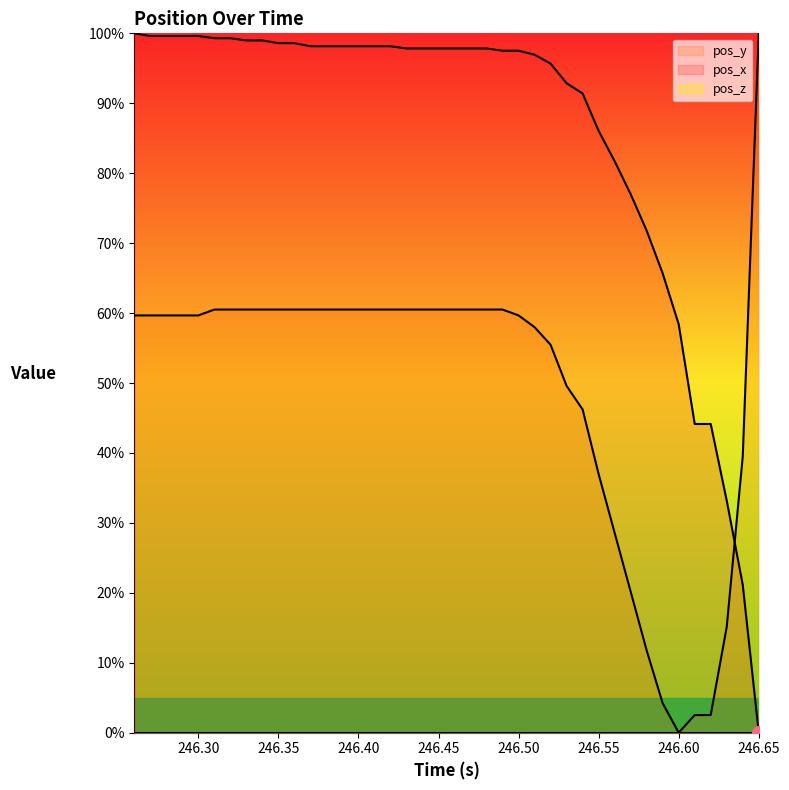

Is the value of pos_x at 246.65 greater than the value of pos_y at 246.45?

No